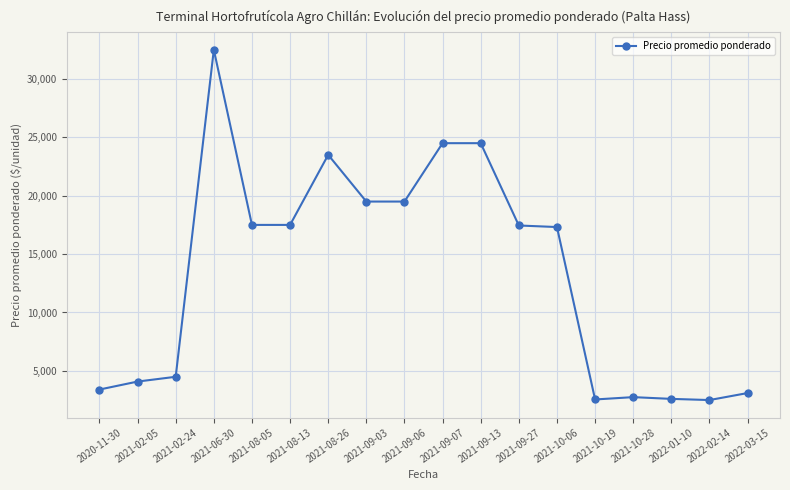

What is the label of the 6th point from the right?

2021-10-06